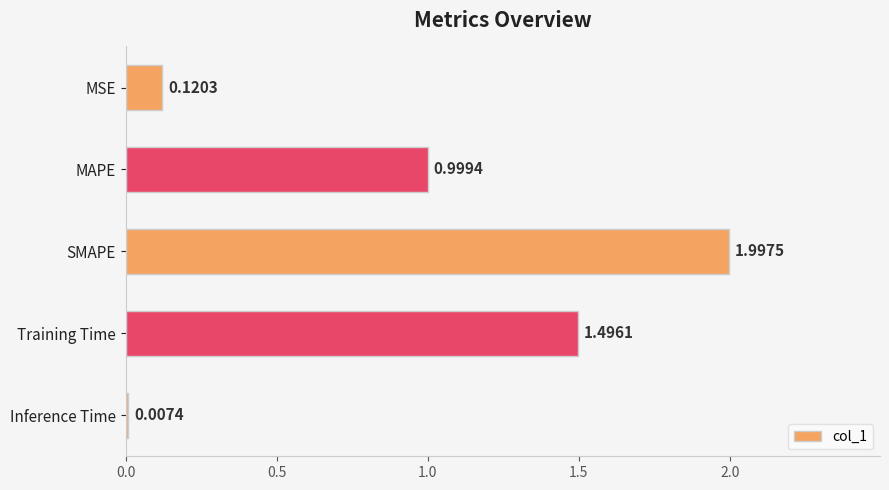

What is the sum of the values at SMAPE and MAPE?

3.0